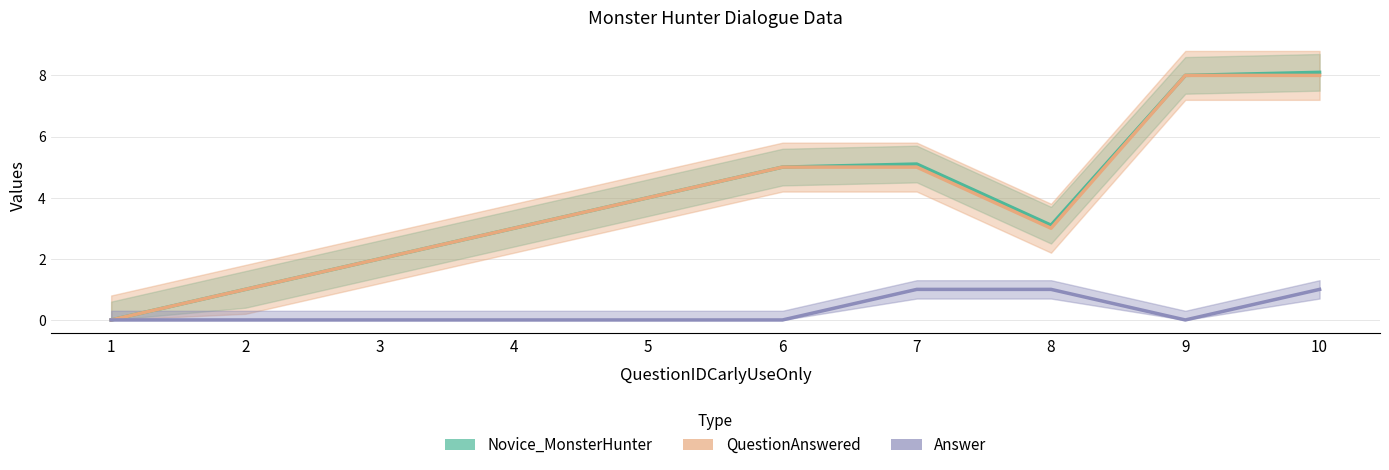

Read the QuestionAnswered value at 6.

5.0